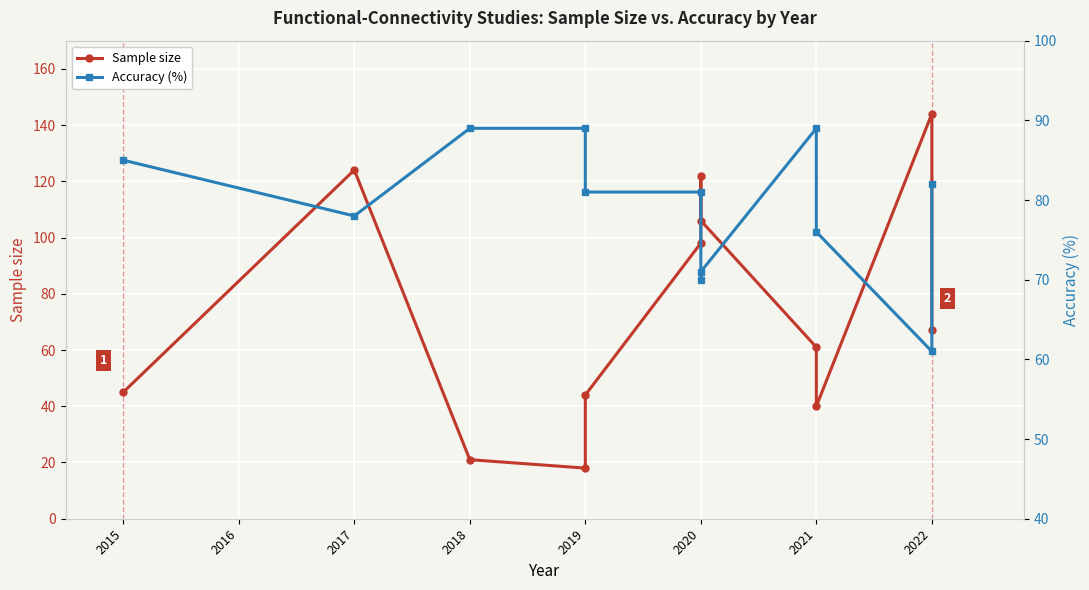

In Accuracy (%), how many points are higher than both neighbors (excluding endpoints)?

1